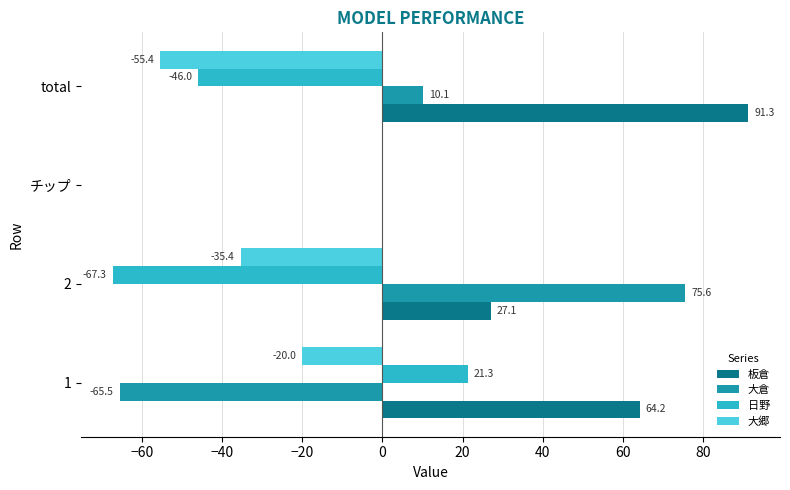

Which series has the largest range (max minus min)?

大倉